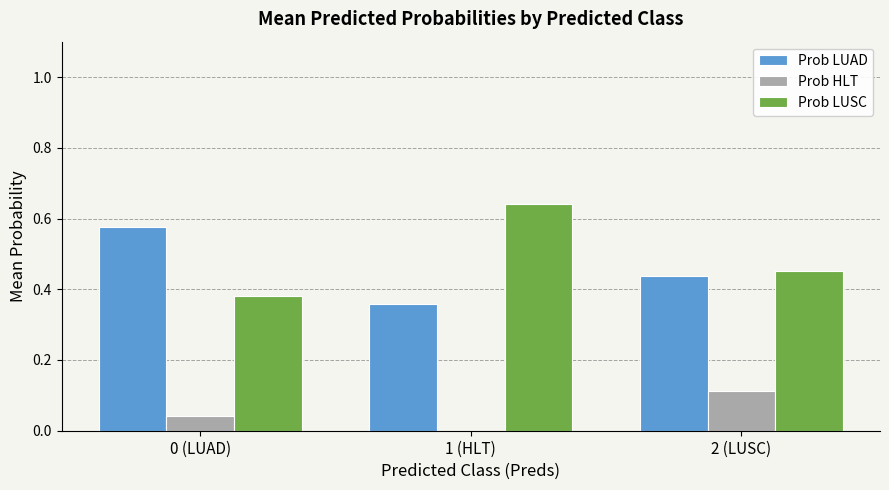

At which category does the chart reach its peak across all series?

1 (HLT)